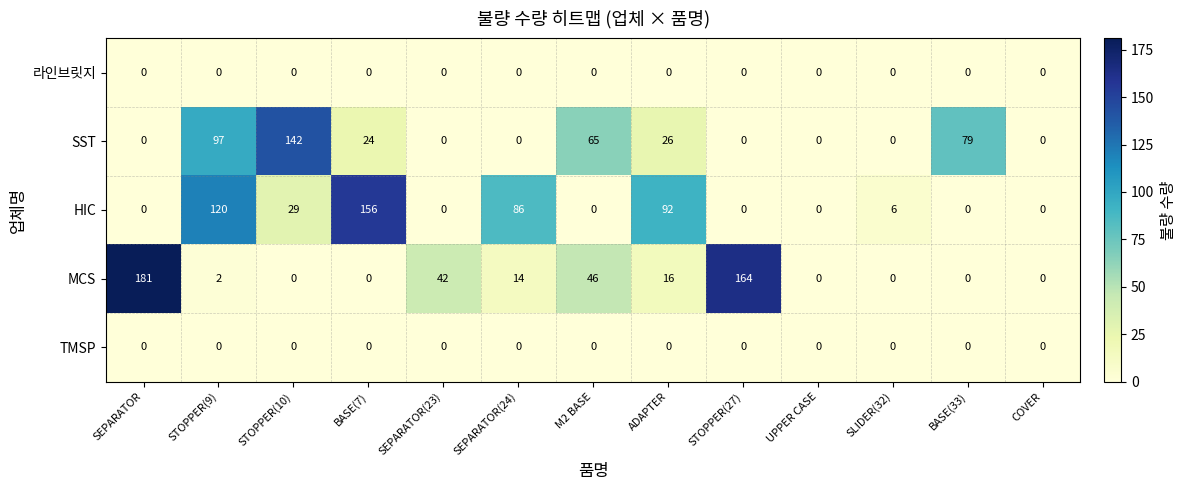

What is the greatest value displayed?

181